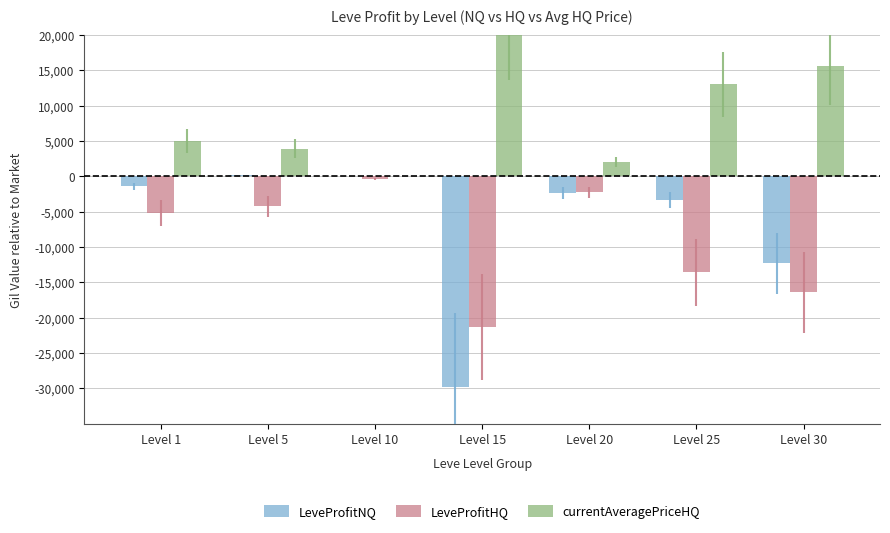

The value of LeveProfitHQ at Level 5 is -4266.6. True or false?

True